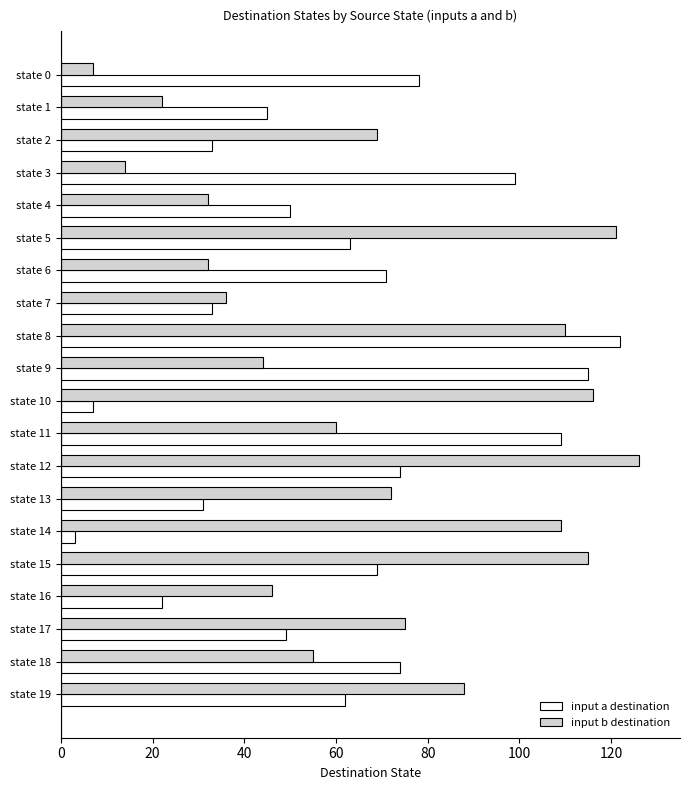

At which label is input b destination closest to 66?

state 2